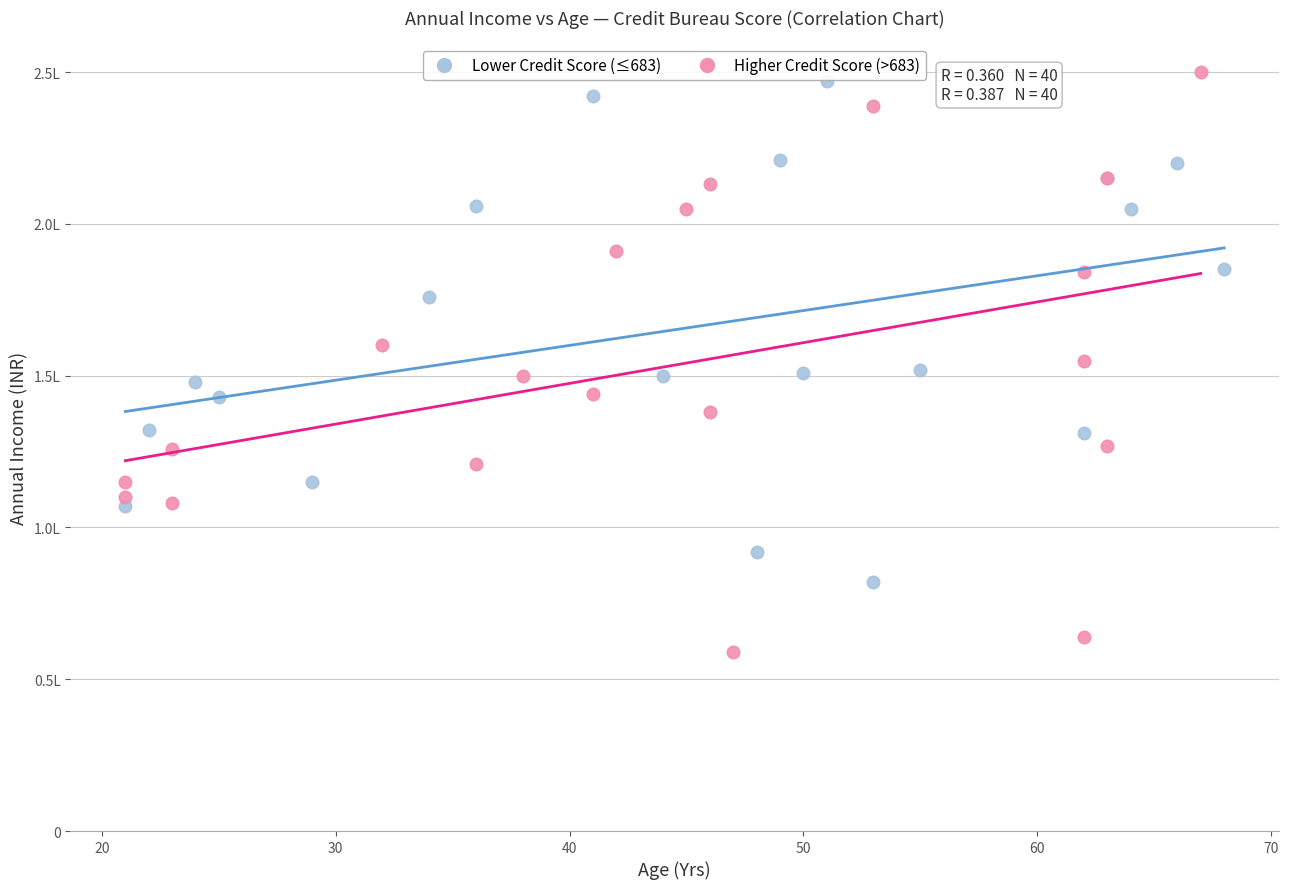

Which series has the widest spread of Y values?

Higher Credit Score (>683)